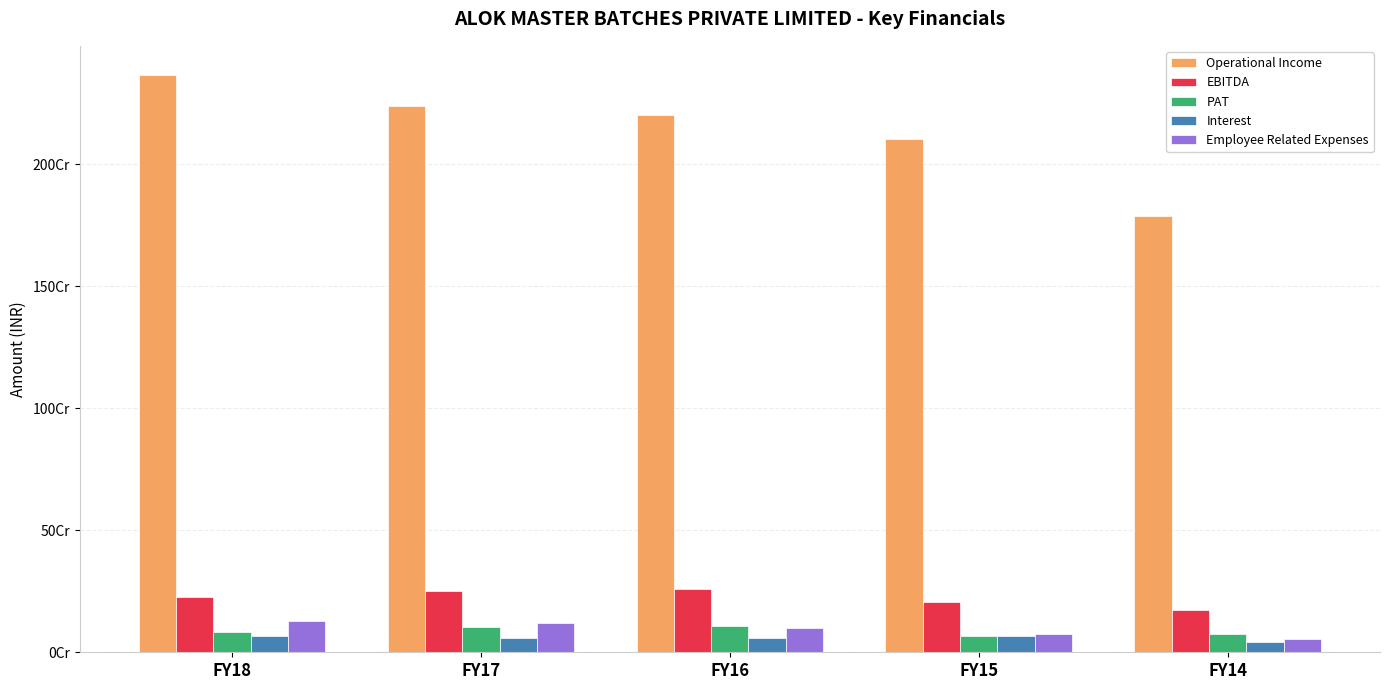

Does the chart contain stacked bars?

No